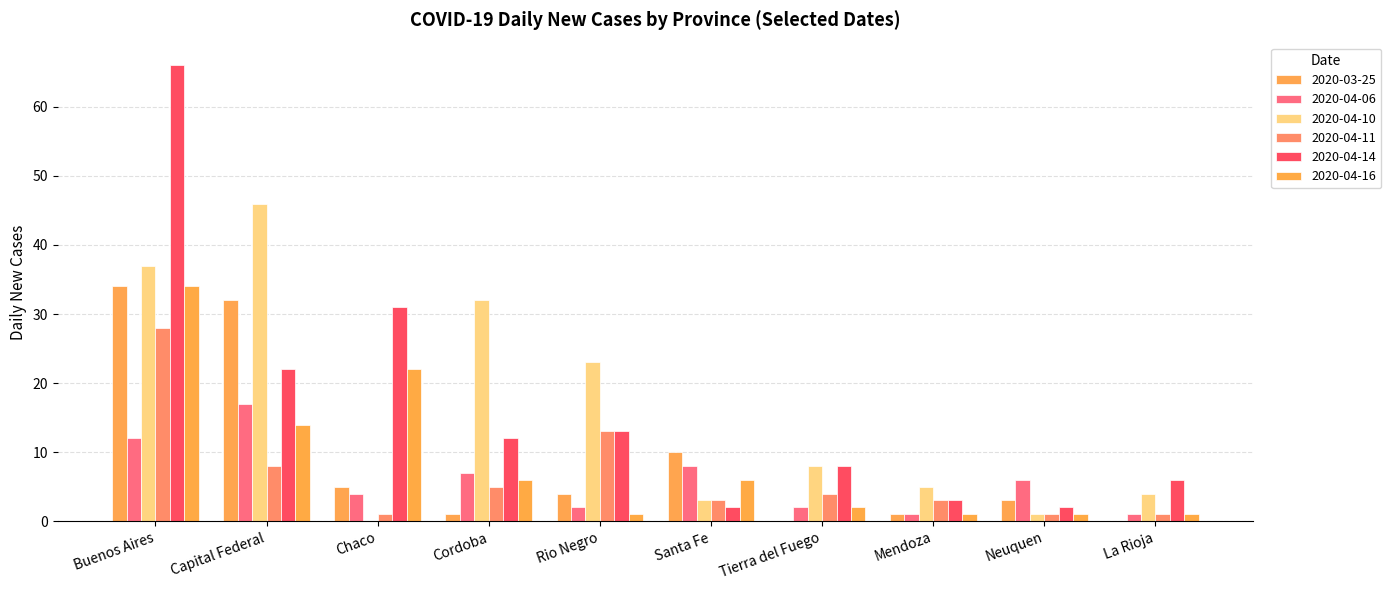

At which category is the sum across all series the highest?

Buenos Aires